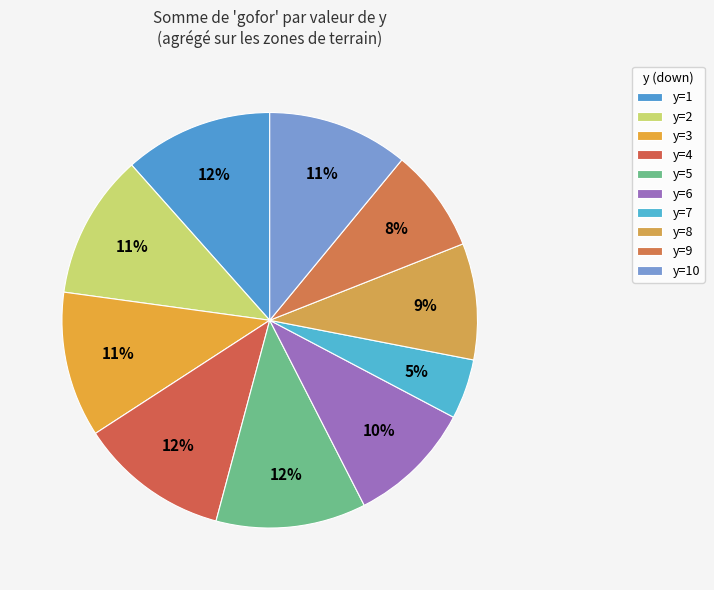

Count the number of slices in the pie.

10